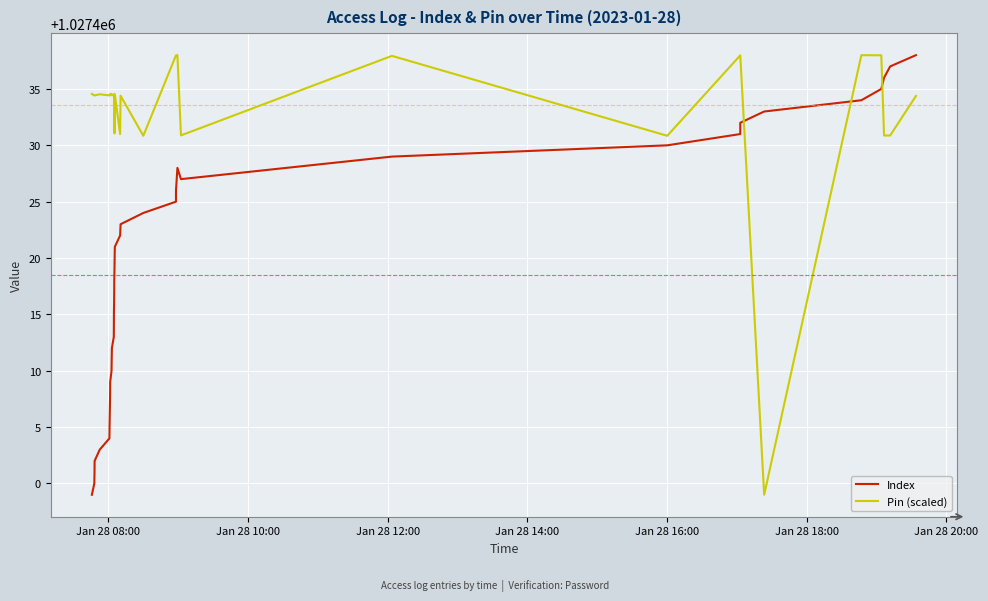

After their last crossing, which series has the higher values: Pin (scaled) or Index?

Index